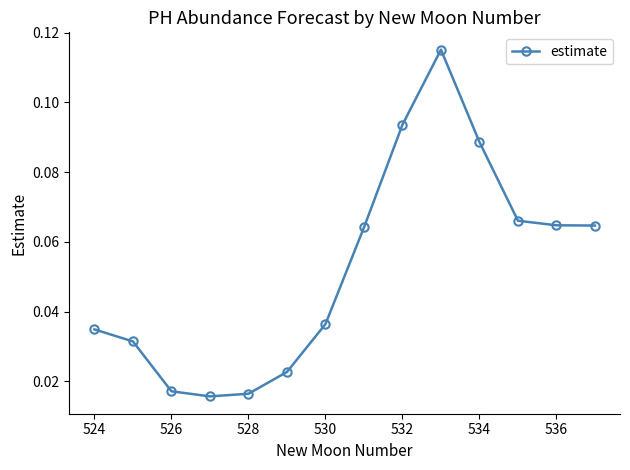

How many data points does each series have?

14